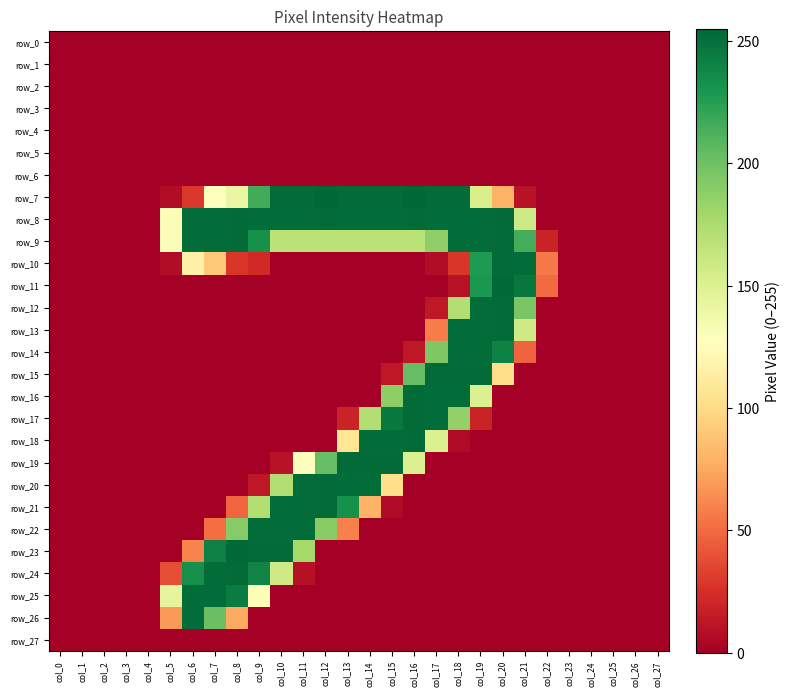

Rank the series by their maximum value, from lowest to highest.

row_0, row_1, row_2, row_3, row_4, row_5, row_6, row_27, row_14, row_22, row_25, row_26, row_8, row_9, row_10, row_12, row_13, row_15, row_16, row_17, row_18, row_19, row_20, row_21, row_24, row_11, row_23, row_7